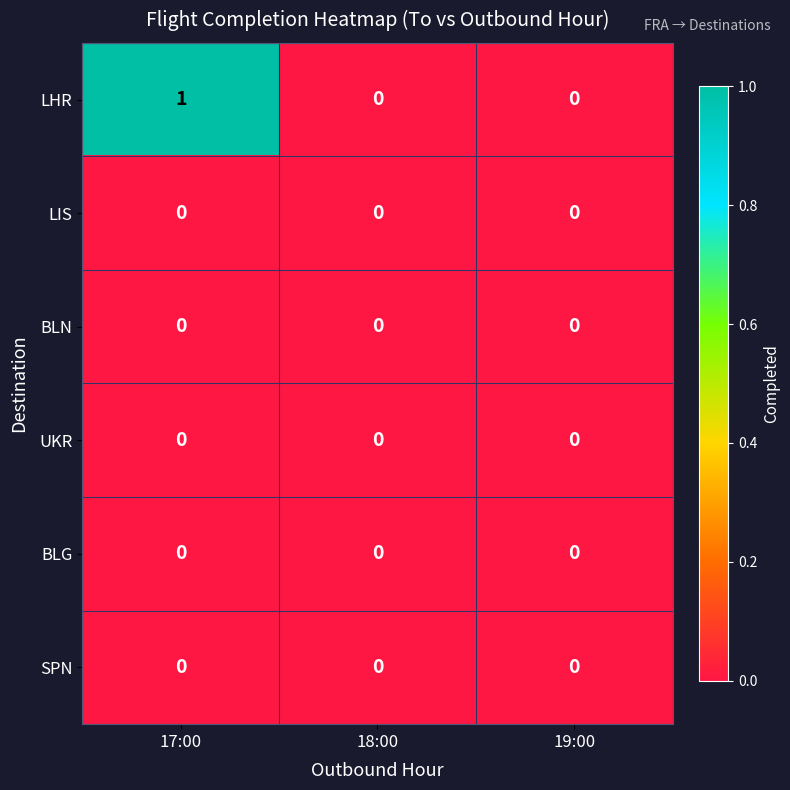

Which series changed the most between 17:00 and 18:00?

LHR